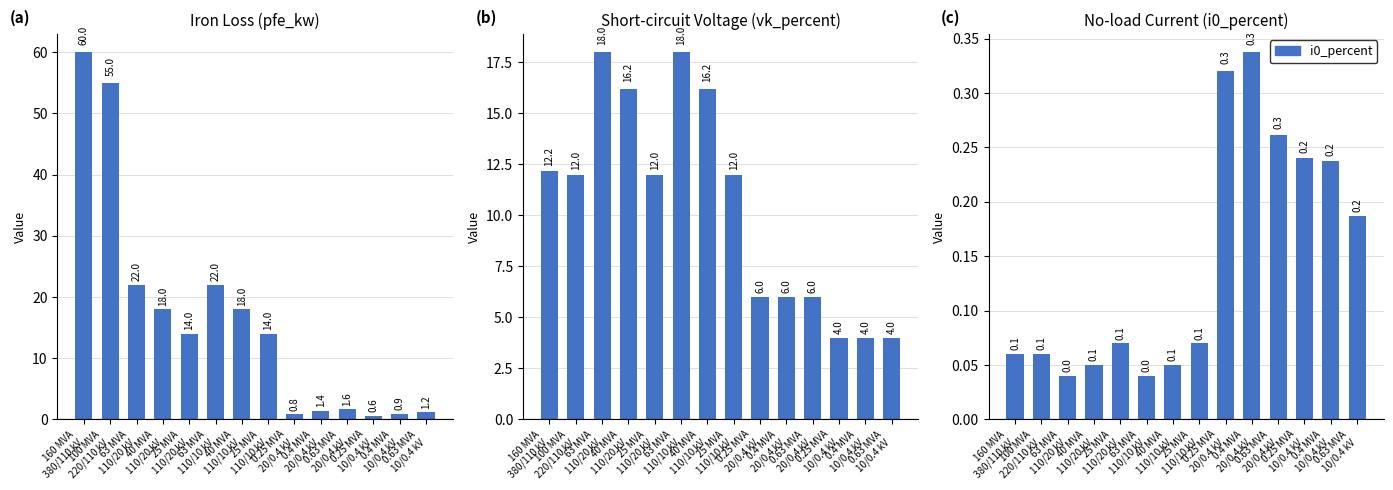

Reading left to right, extract all data points from this chart.

pfe_kw: 160 MVA
380/110 kV=60.0	100 MVA
220/110 kV=55.0	63 MVA
110/20 kV=22.0	40 MVA
110/20 kV=18.0	25 MVA
110/20 kV=14.0	63 MVA
110/10 kV=22.0	40 MVA
110/10 kV=18.0	25 MVA
110/10 kV=14.0	0.25 MVA
20/0.4 kV=0.8	0.4 MVA
20/0.4 kV=1.4	0.63 MVA
20/0.4 kV=1.6	0.25 MVA
10/0.4 kV=0.6	0.4 MVA
10/0.4 kV=0.9	0.63 MVA
10/0.4 kV=1.2
vk_percent: 160 MVA
380/110 kV=12.2	100 MVA
220/110 kV=12.0	63 MVA
110/20 kV=18.0	40 MVA
110/20 kV=16.2	25 MVA
110/20 kV=12.0	63 MVA
110/10 kV=18.0	40 MVA
110/10 kV=16.2	25 MVA
110/10 kV=12.0	0.25 MVA
20/0.4 kV=6.0	0.4 MVA
20/0.4 kV=6.0	0.63 MVA
20/0.4 kV=6.0	0.25 MVA
10/0.4 kV=4.0	0.4 MVA
10/0.4 kV=4.0	0.63 MVA
10/0.4 kV=4.0
i0_percent: 160 MVA
380/110 kV=0.1	100 MVA
220/110 kV=0.1	63 MVA
110/20 kV=0.0	40 MVA
110/20 kV=0.1	25 MVA
110/20 kV=0.1	63 MVA
110/10 kV=0.0	40 MVA
110/10 kV=0.1	25 MVA
110/10 kV=0.1	0.25 MVA
20/0.4 kV=0.3	0.4 MVA
20/0.4 kV=0.3	0.63 MVA
20/0.4 kV=0.3	0.25 MVA
10/0.4 kV=0.2	0.4 MVA
10/0.4 kV=0.2	0.63 MVA
10/0.4 kV=0.2